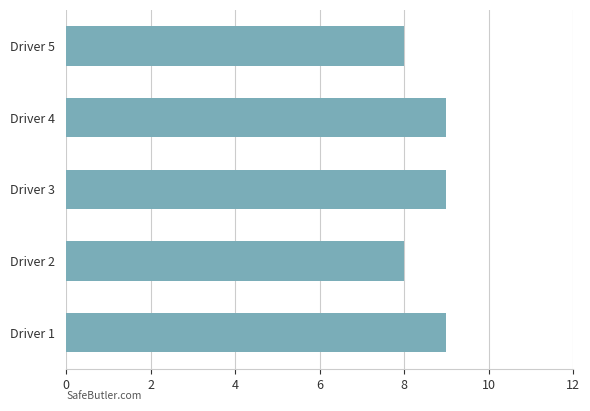

Between Driver 2 and Driver 4, which is larger?

Driver 4